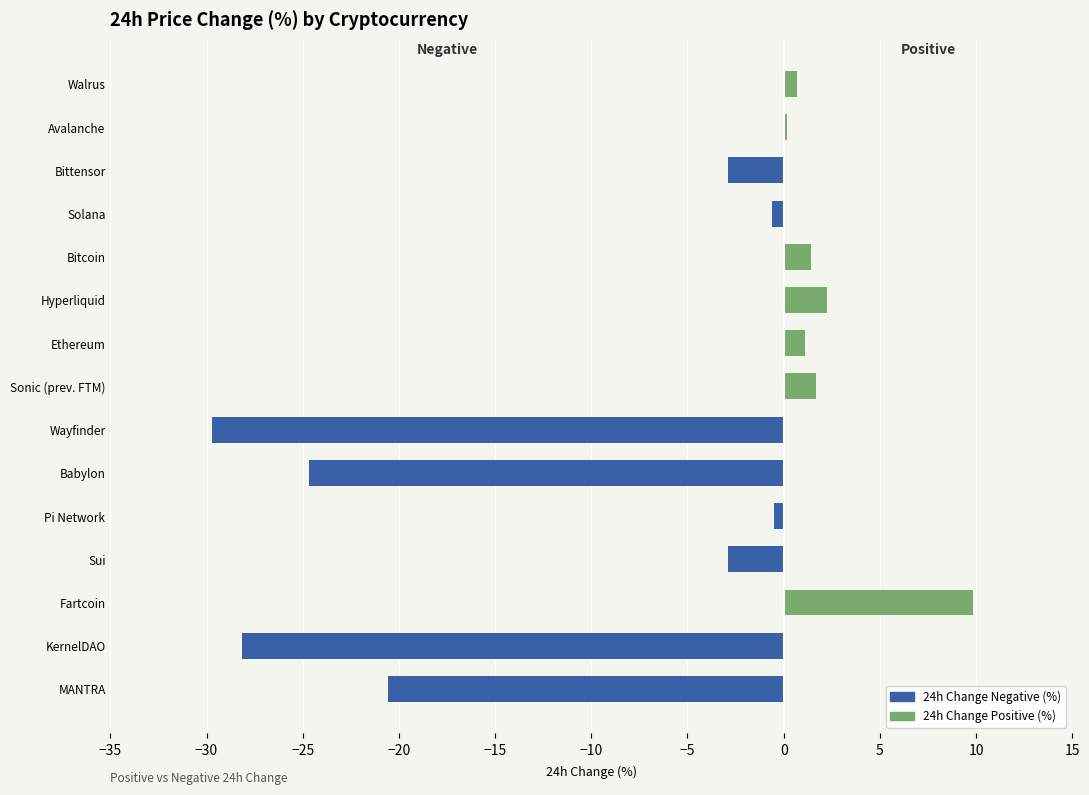

Which series has the largest total across all categories?

24h Change Positive (%)